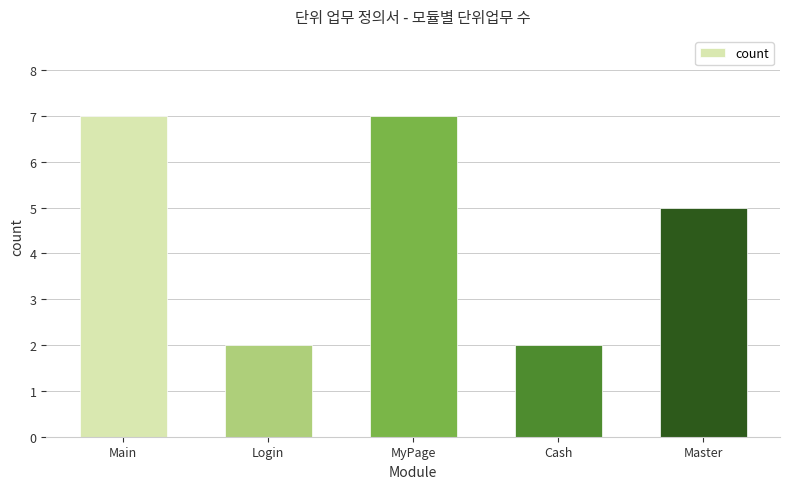

Which has a higher value, MyPage or Login?

MyPage